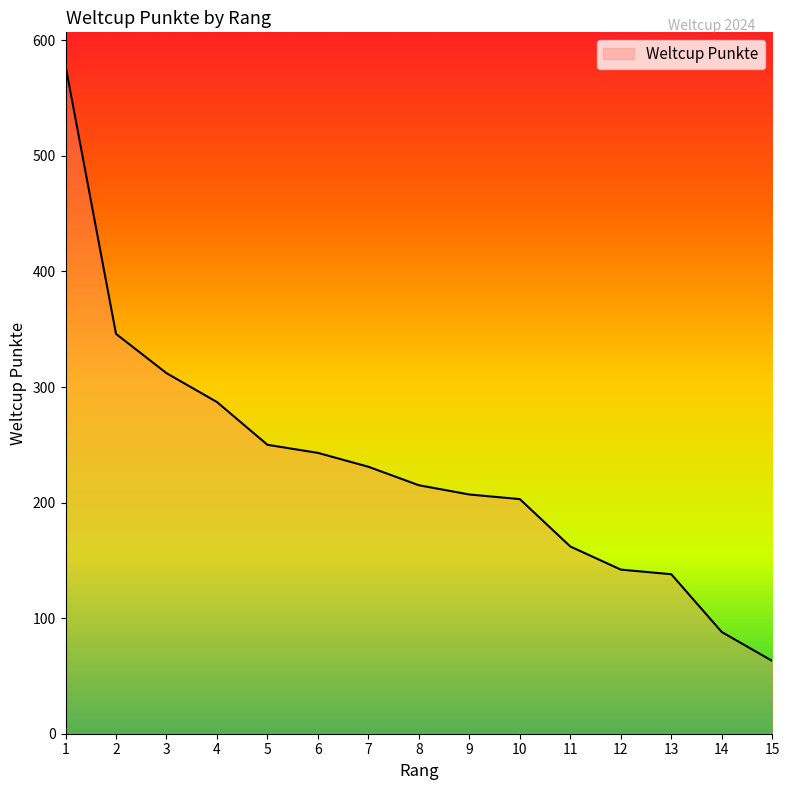

The chart shows a value of 157 at 14. True or false?

False